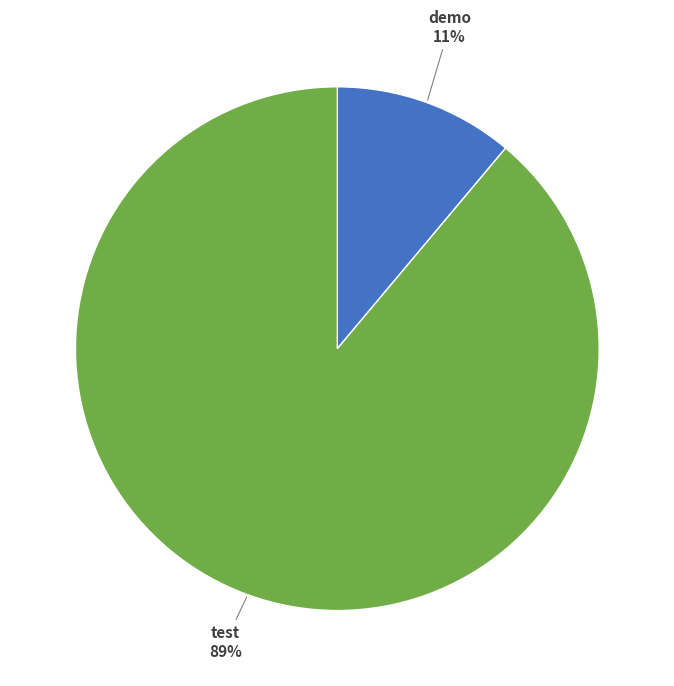

Which has a higher value, demo or test?

test